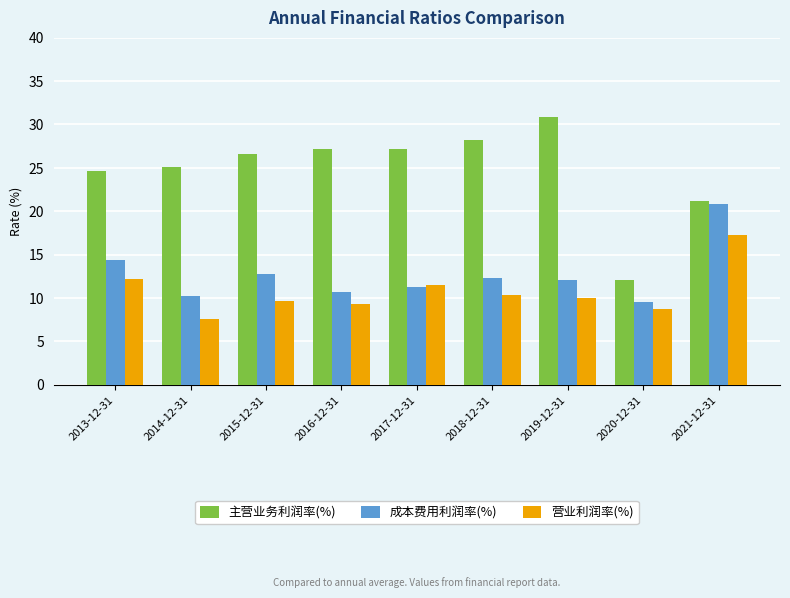

Rank the series by their maximum value, from highest to lowest.

主营业务利润率(%), 成本费用利润率(%), 营业利润率(%)